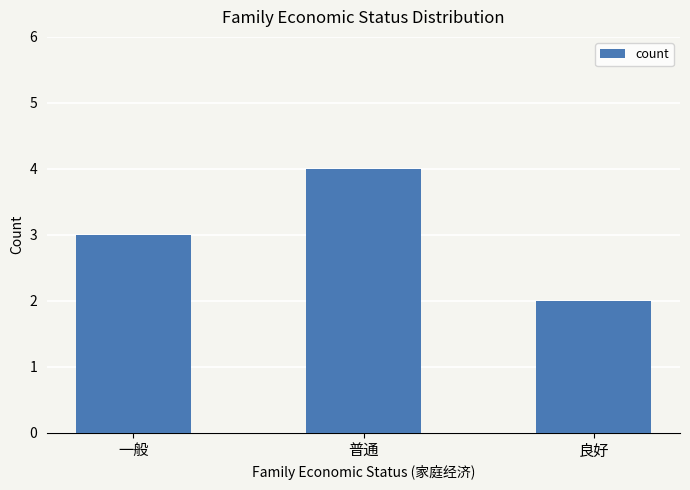

What is the approximate value at 一般?

3